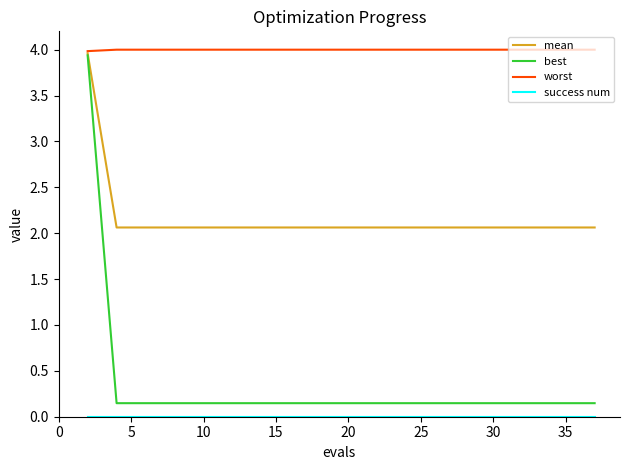

Which series has the largest total across all categories?

worst